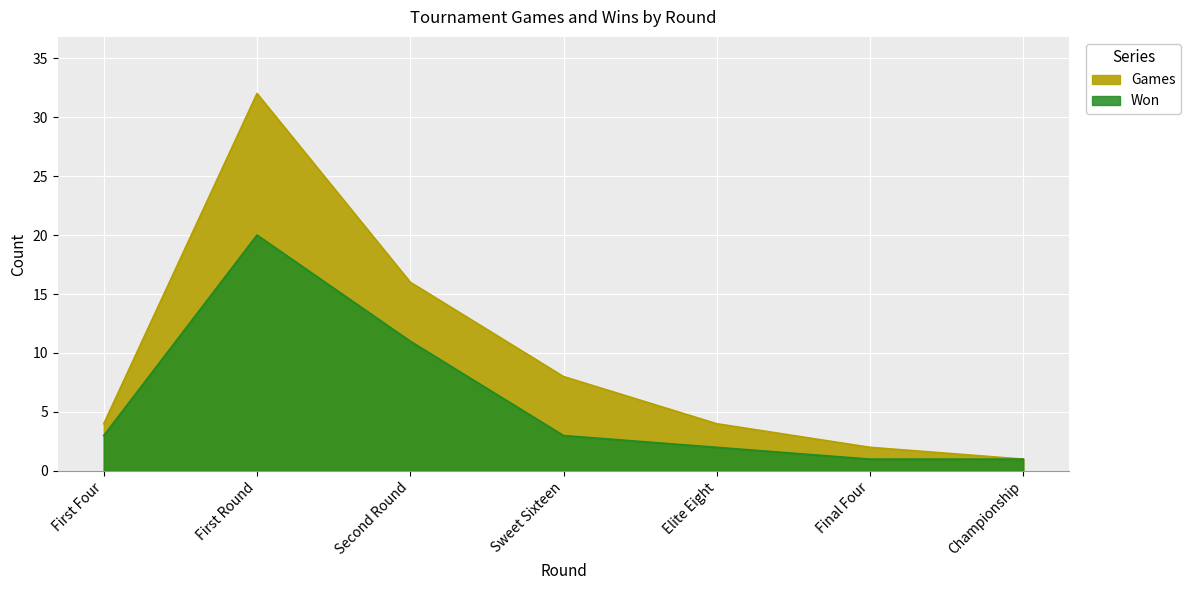

True or false: Won and Games cross at least once.

False